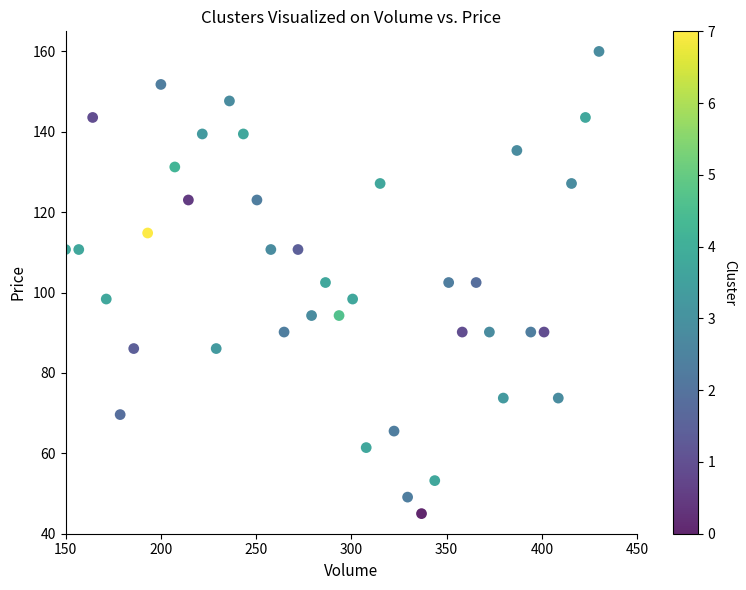

What is the range of Y values (max minus min)?

115.0